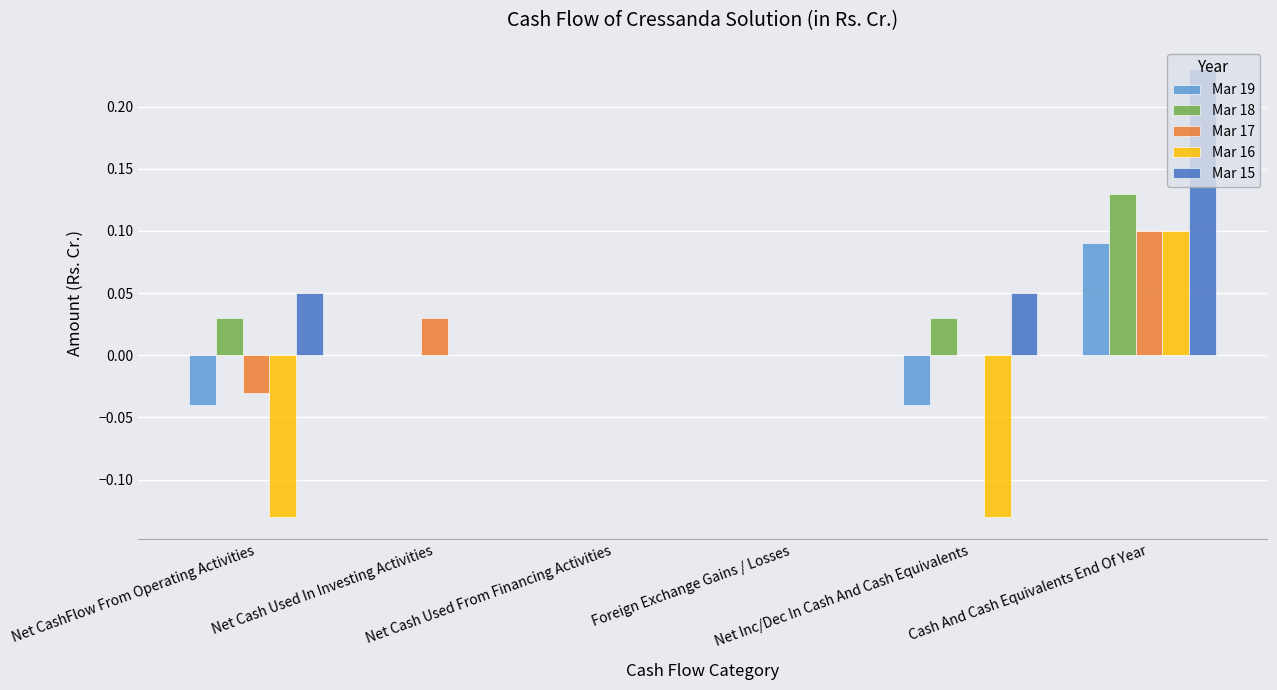

Which series has the largest total across all categories?

Mar 15